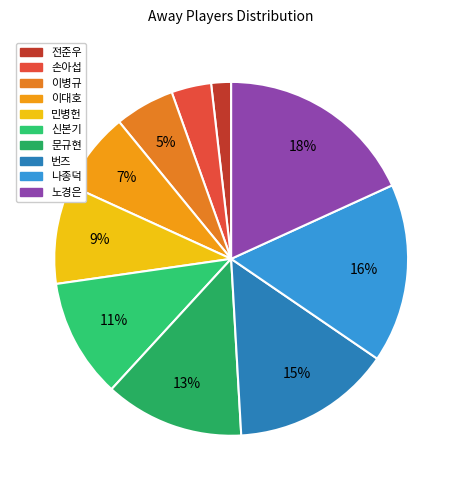

To the nearest percent, what is the combined percentage of 문규현 and 나종덕?

29%